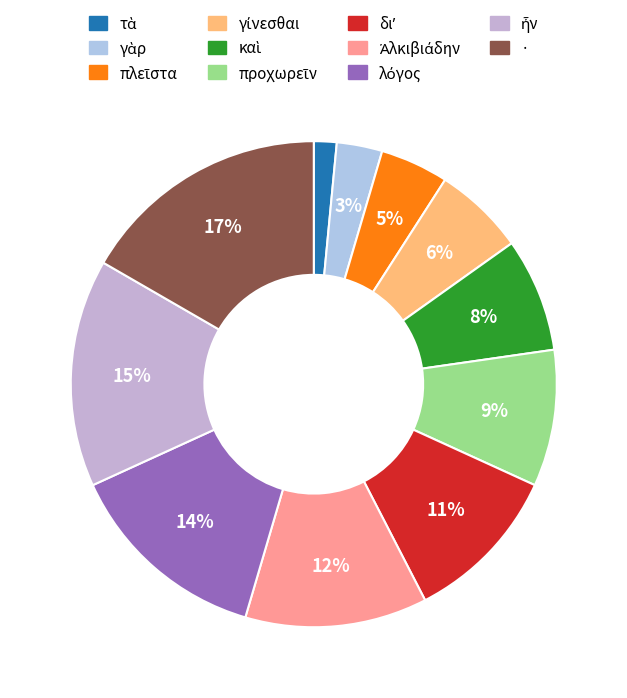

What portion of the pie excludes διʼ?

89.4%